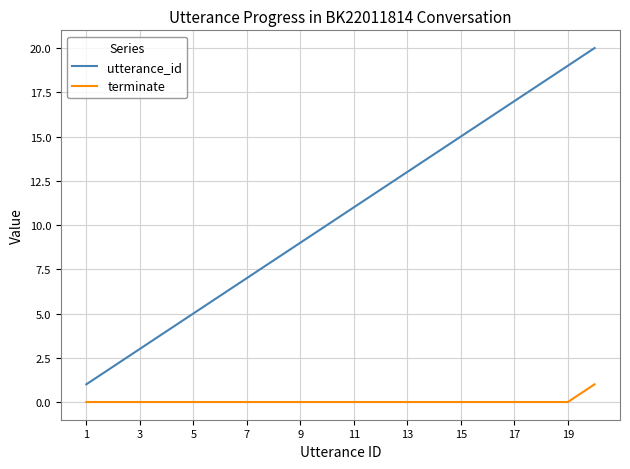

What is the difference between the maximum and minimum values in the utterance_id series?

19